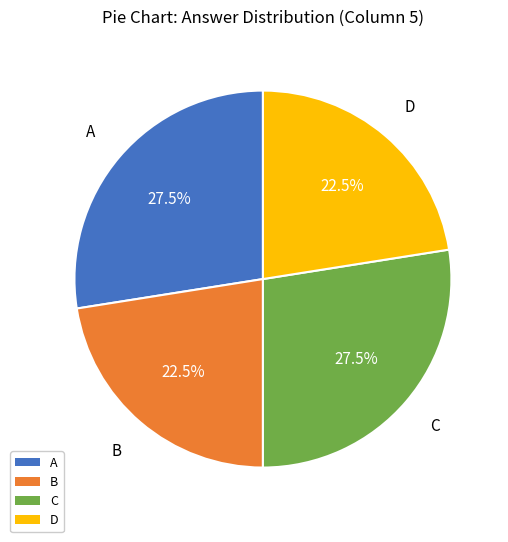

Is there a majority slice in this chart?

No